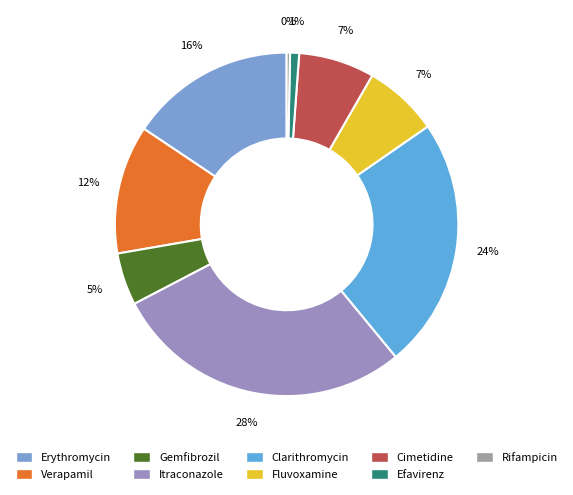

What is the smallest slice in the pie chart?

Rifampicin